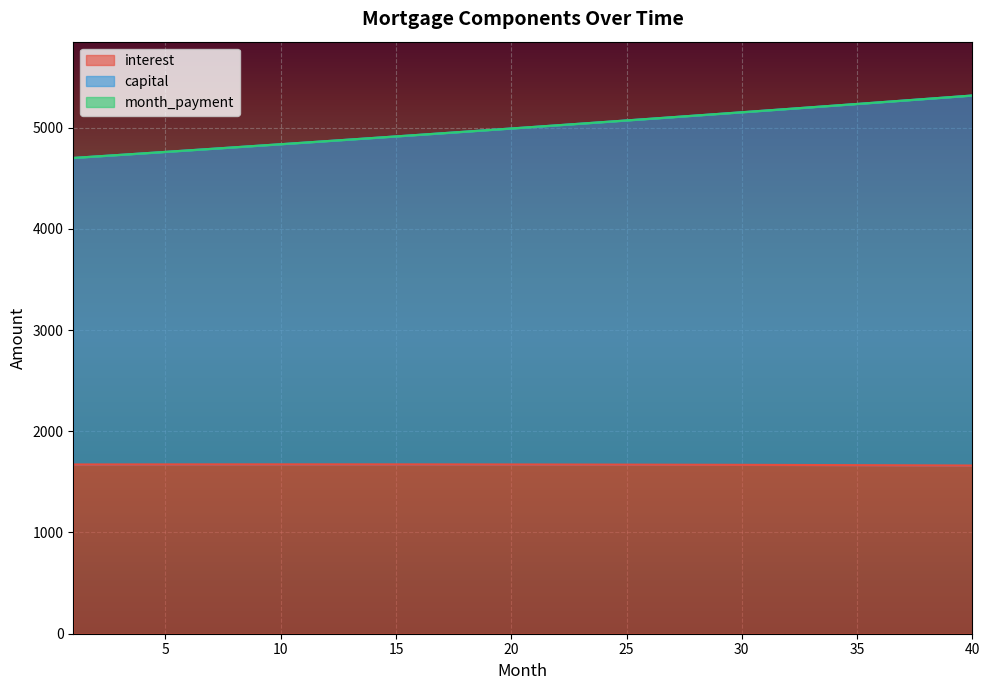

True or false: capital has a value of 4820.5 at 9.

True